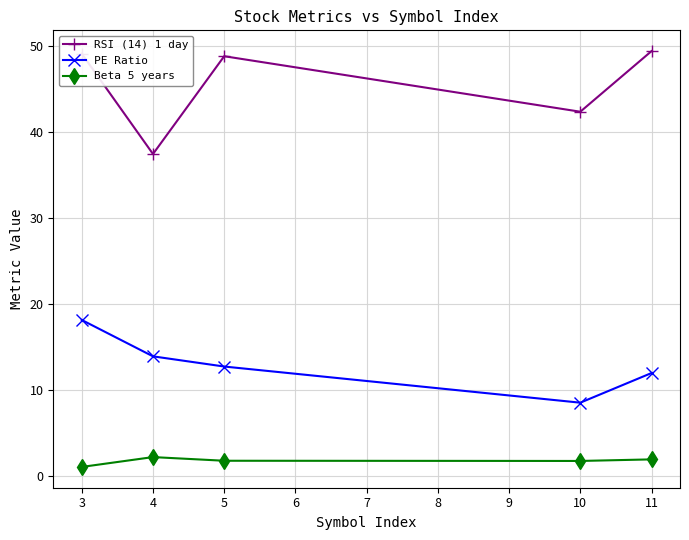

True or false: Beta 5 years and PE Ratio intersect in this chart.

False